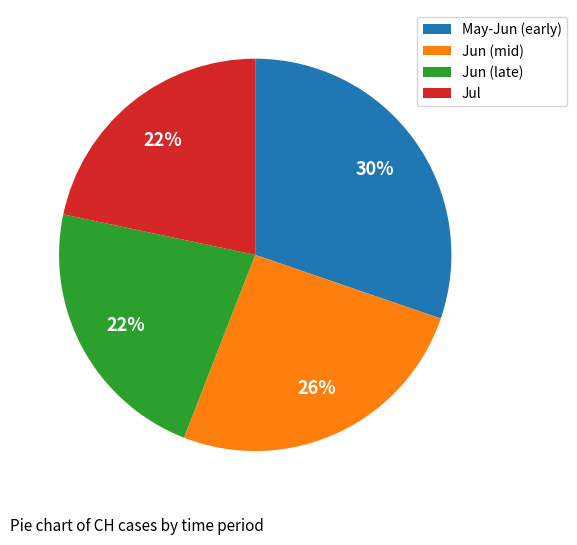

The Jun (late) slice represents 12% of the pie. True or false?

False